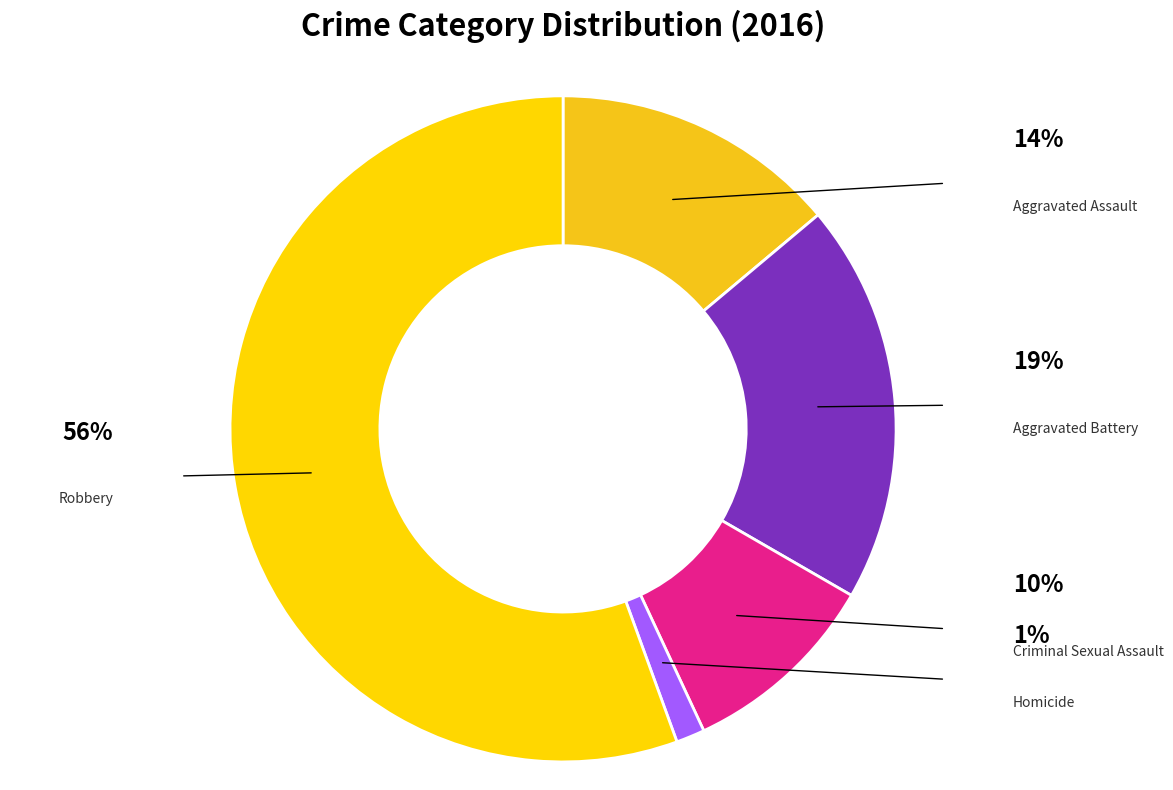

To the nearest percent, what is the difference between the largest and smallest slice percentages?

54%